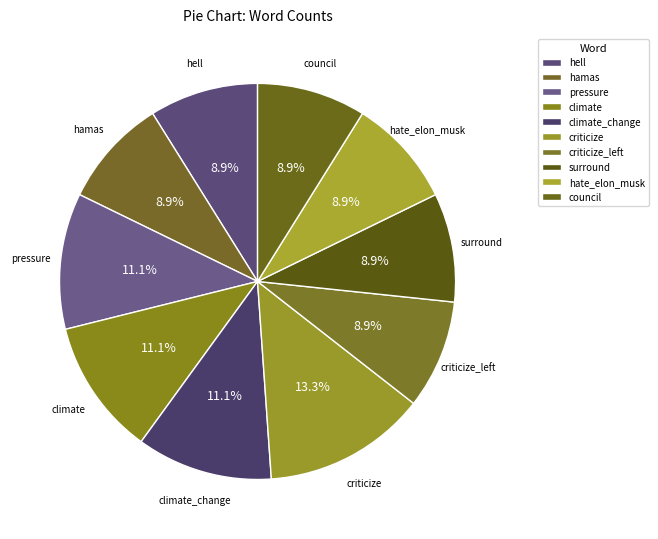

What percentage do hate_elon_musk and pressure together represent?

20.0%